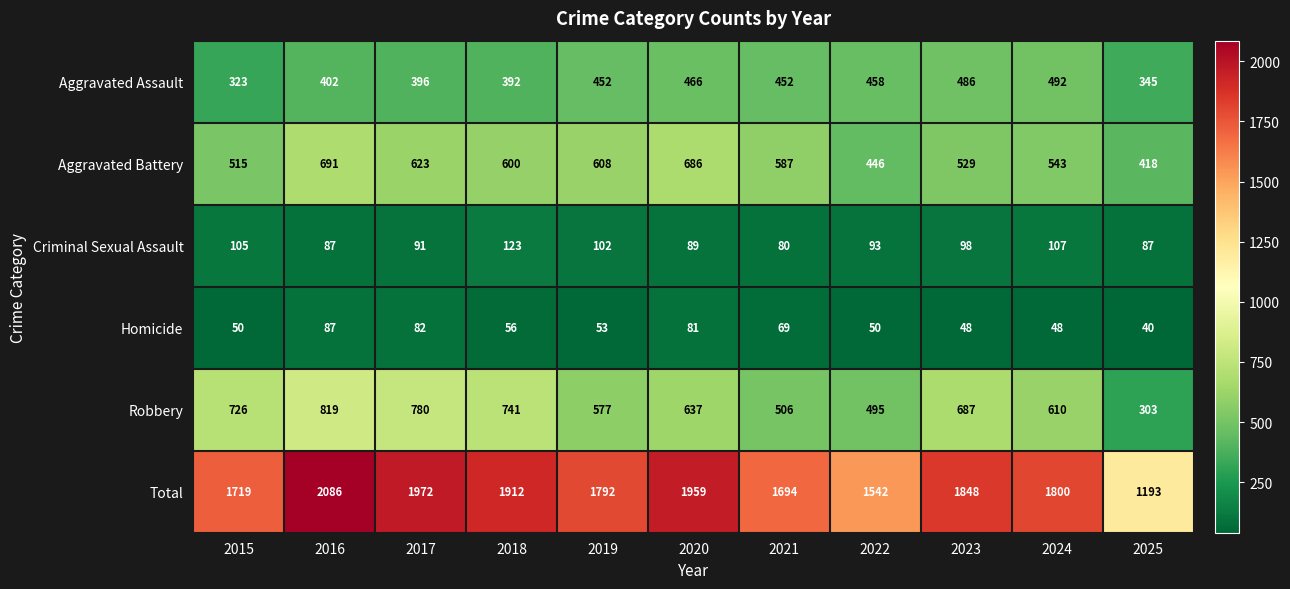

What is the difference between the maximum and minimum values in the Total series?

893